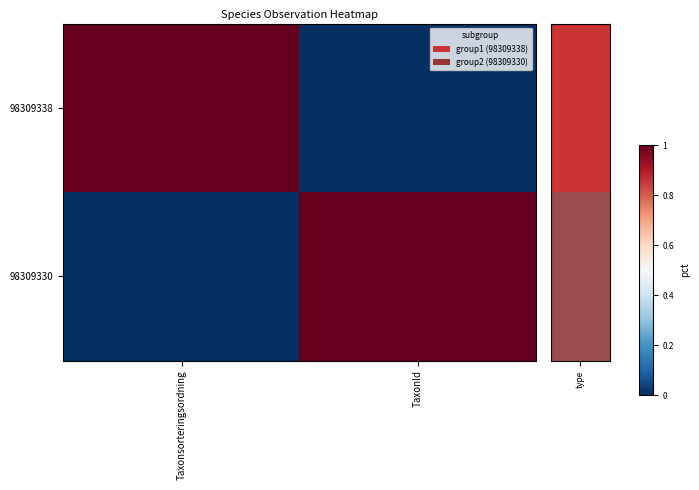

What is the total value across all series at Taxonsorteringsordning?

1.0